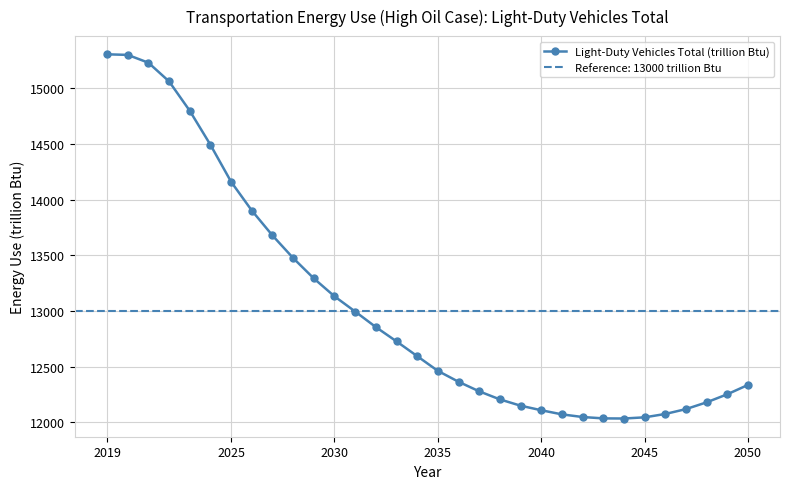

Which label corresponds to the largest value in the chart?

2019